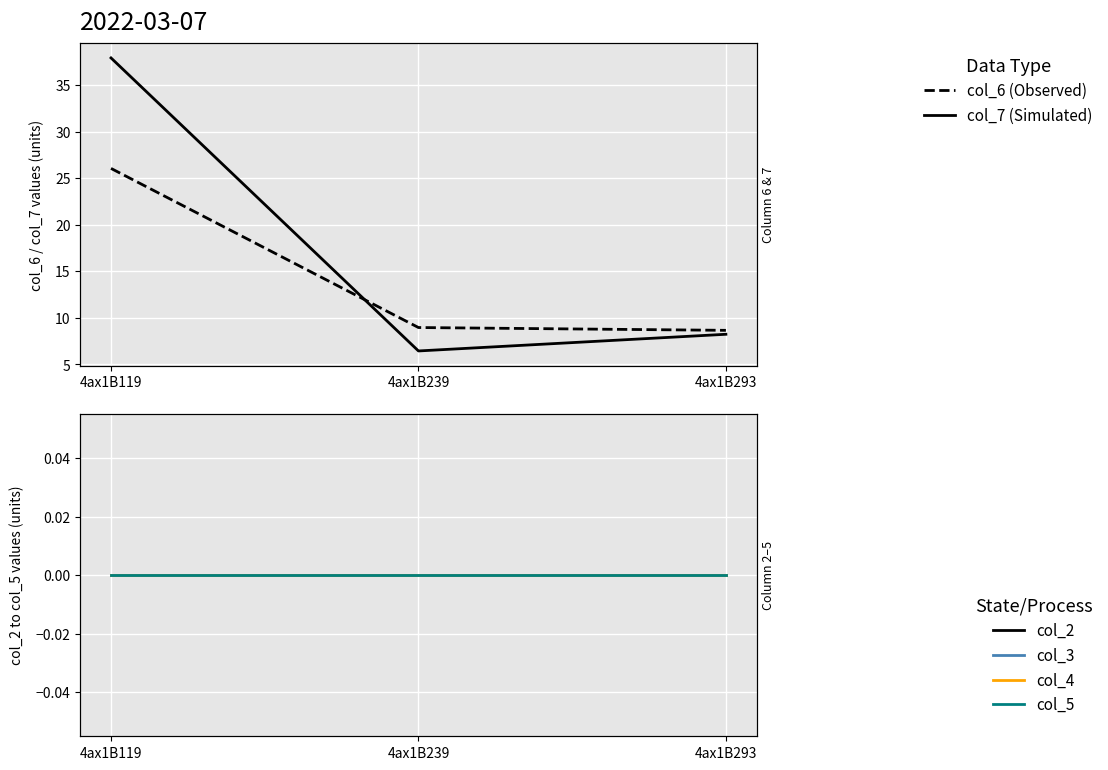

List the series in order of their peak value, lowest first.

col_2, col_3, col_4, col_5, col_6 (Observed), col_7 (Simulated)